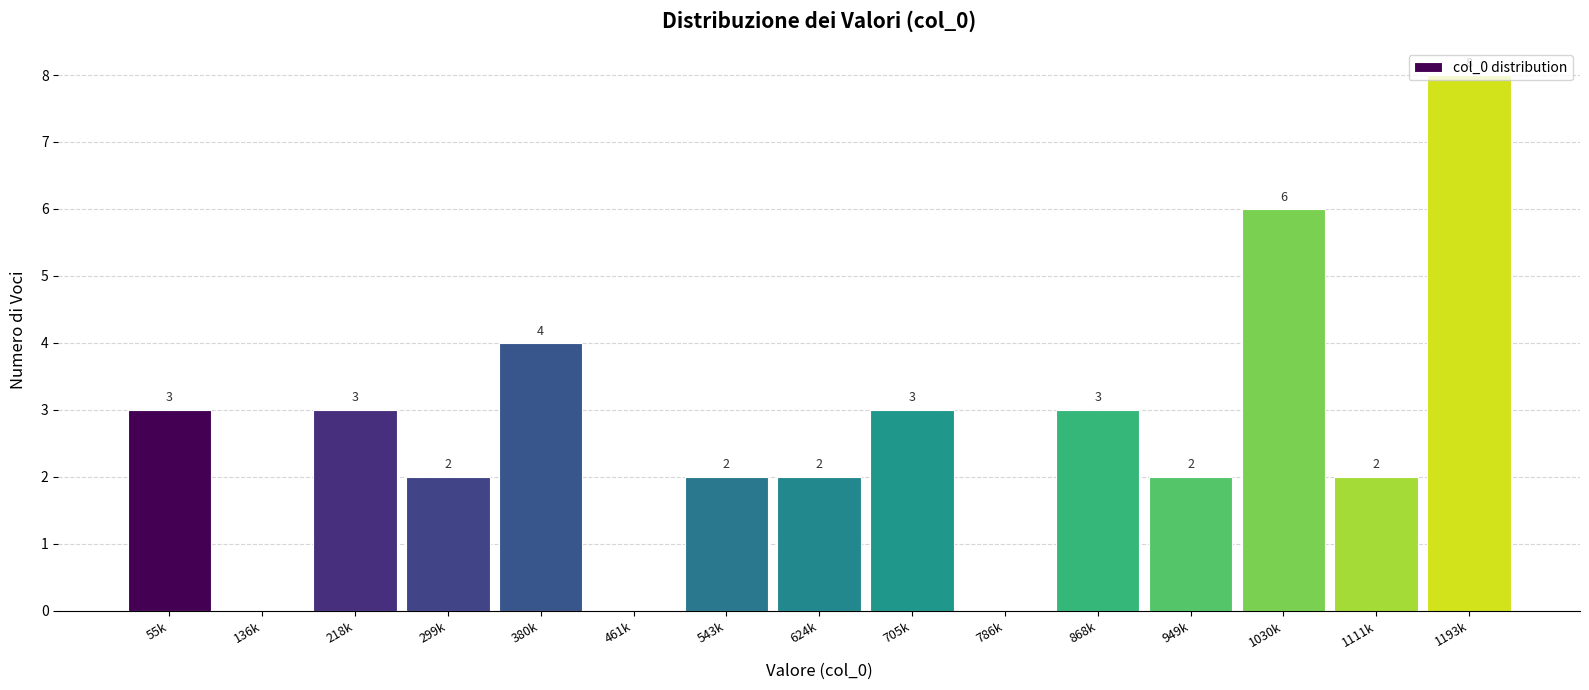

Which category has the highest value across all series?

1193k